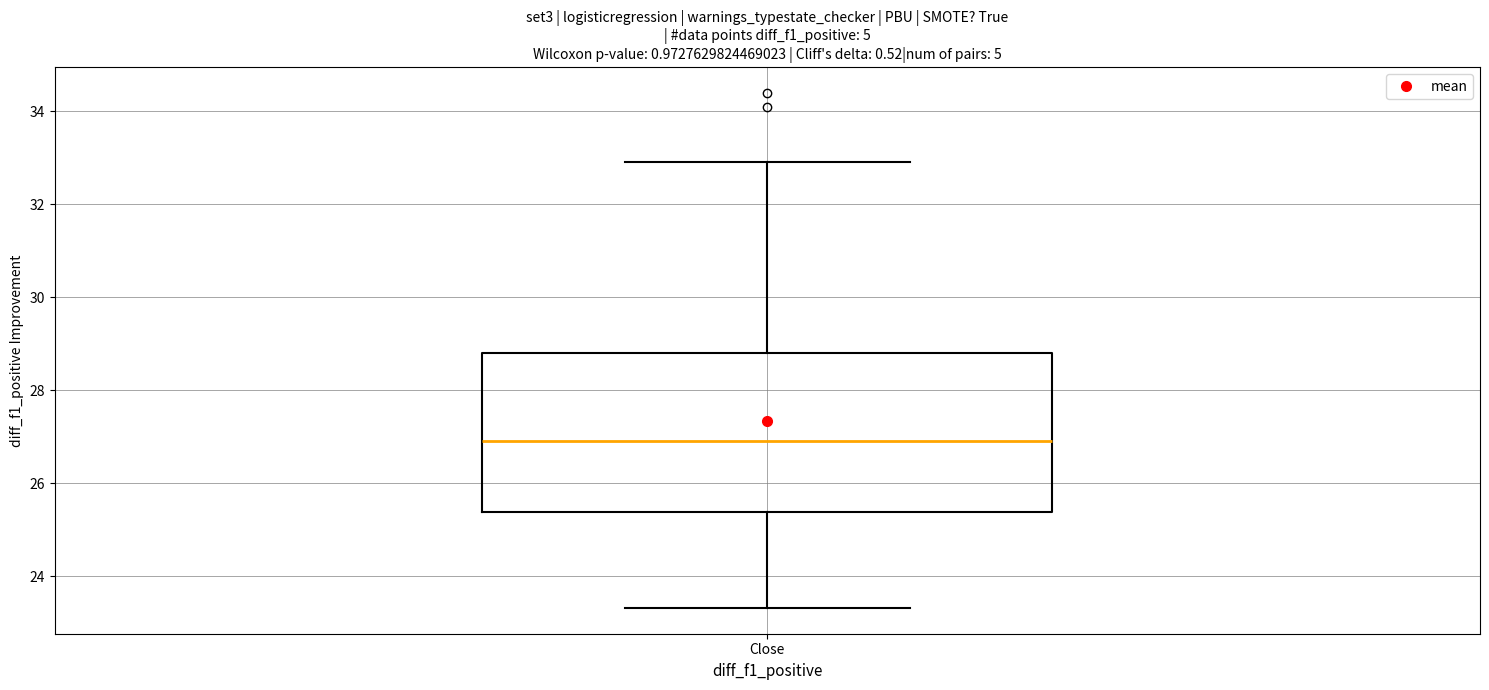

Transcribe this box plot: give where the median line is, the range the box spans, and where the two whiskers end, as read against the y-axis. The values are not printed on the chart, so give them approximately, as read against the axis.

median 27.0, box 25.4 to 28.8, whiskers 23.4 to 33.0